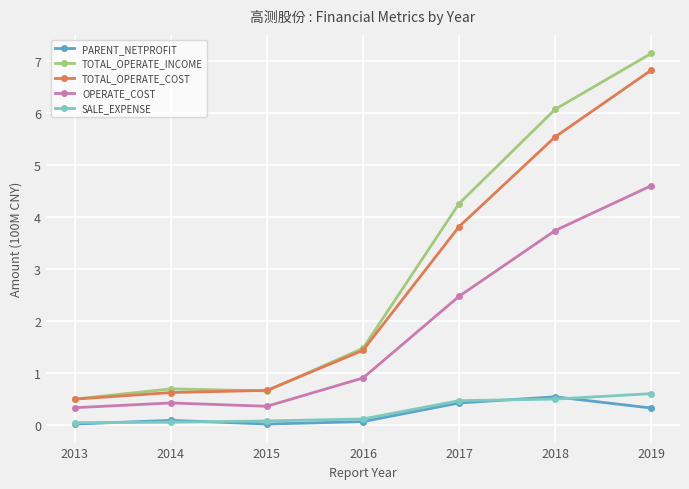

At which category does the chart reach its peak across all series?

2019